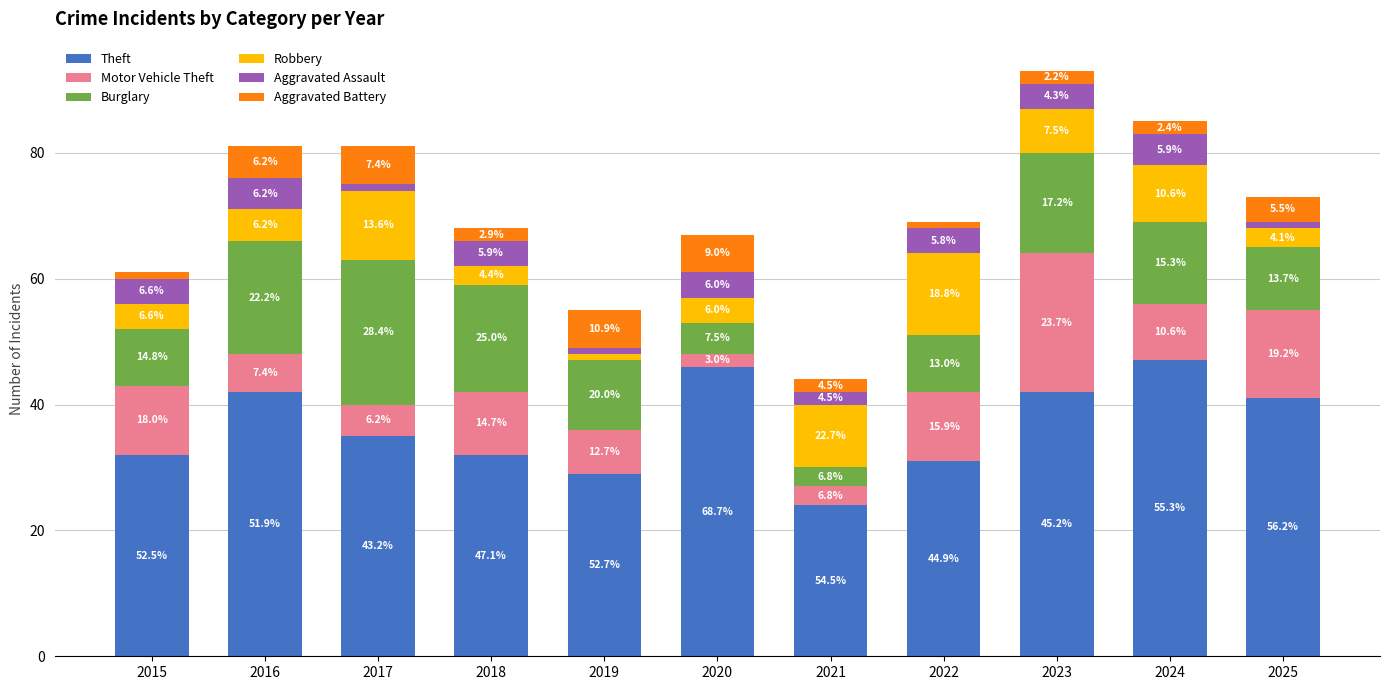

How many bars are there in total?

11